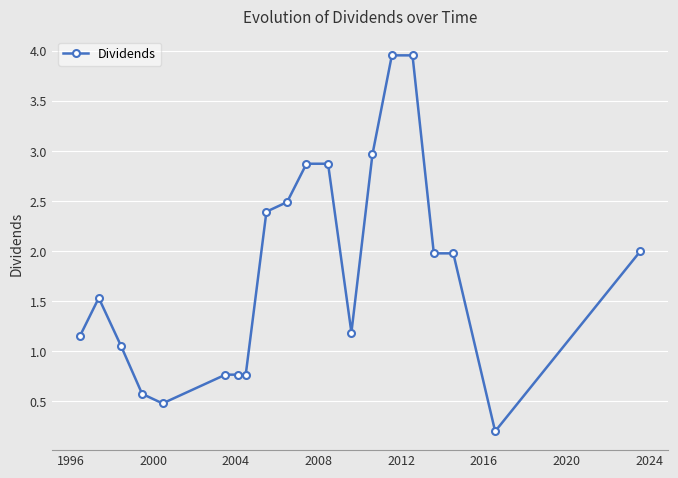

What is the difference between the second highest and second lowest values?

3.5